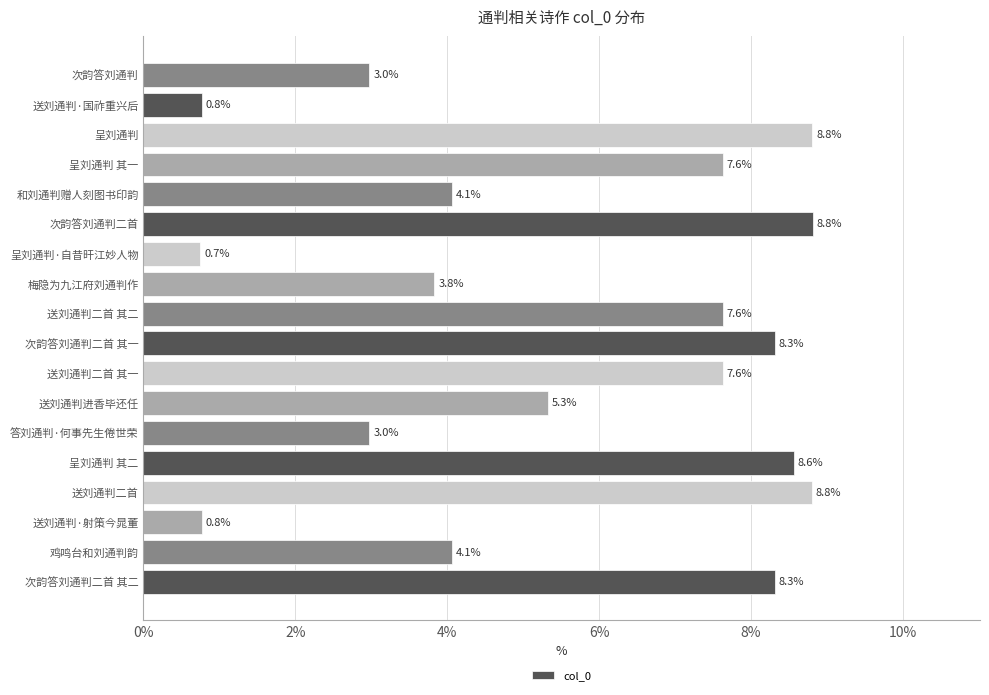

Read the value at 送刘通判二首 其二.

7.6